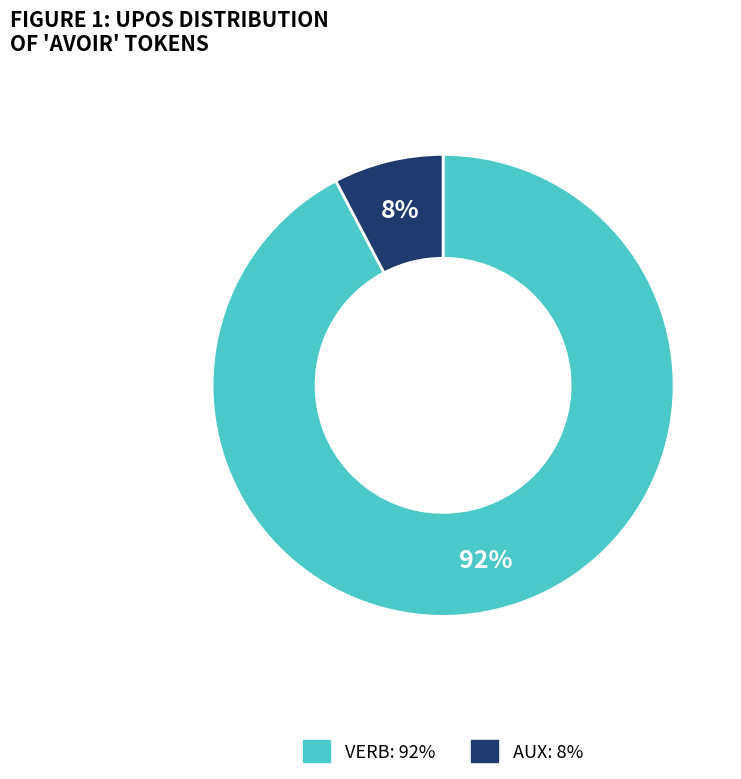

Which slice is the largest?

VERB